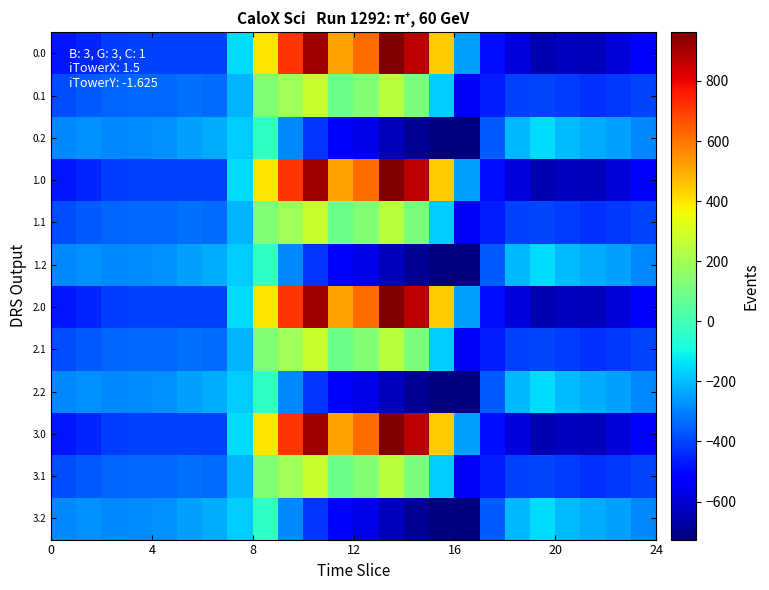

Rank the series by their maximum value, from highest to lowest.

0.0, 1.0, 2.0, 3.0, 0.1, 1.1, 2.1, 3.1, 0.2, 1.2, 2.2, 3.2